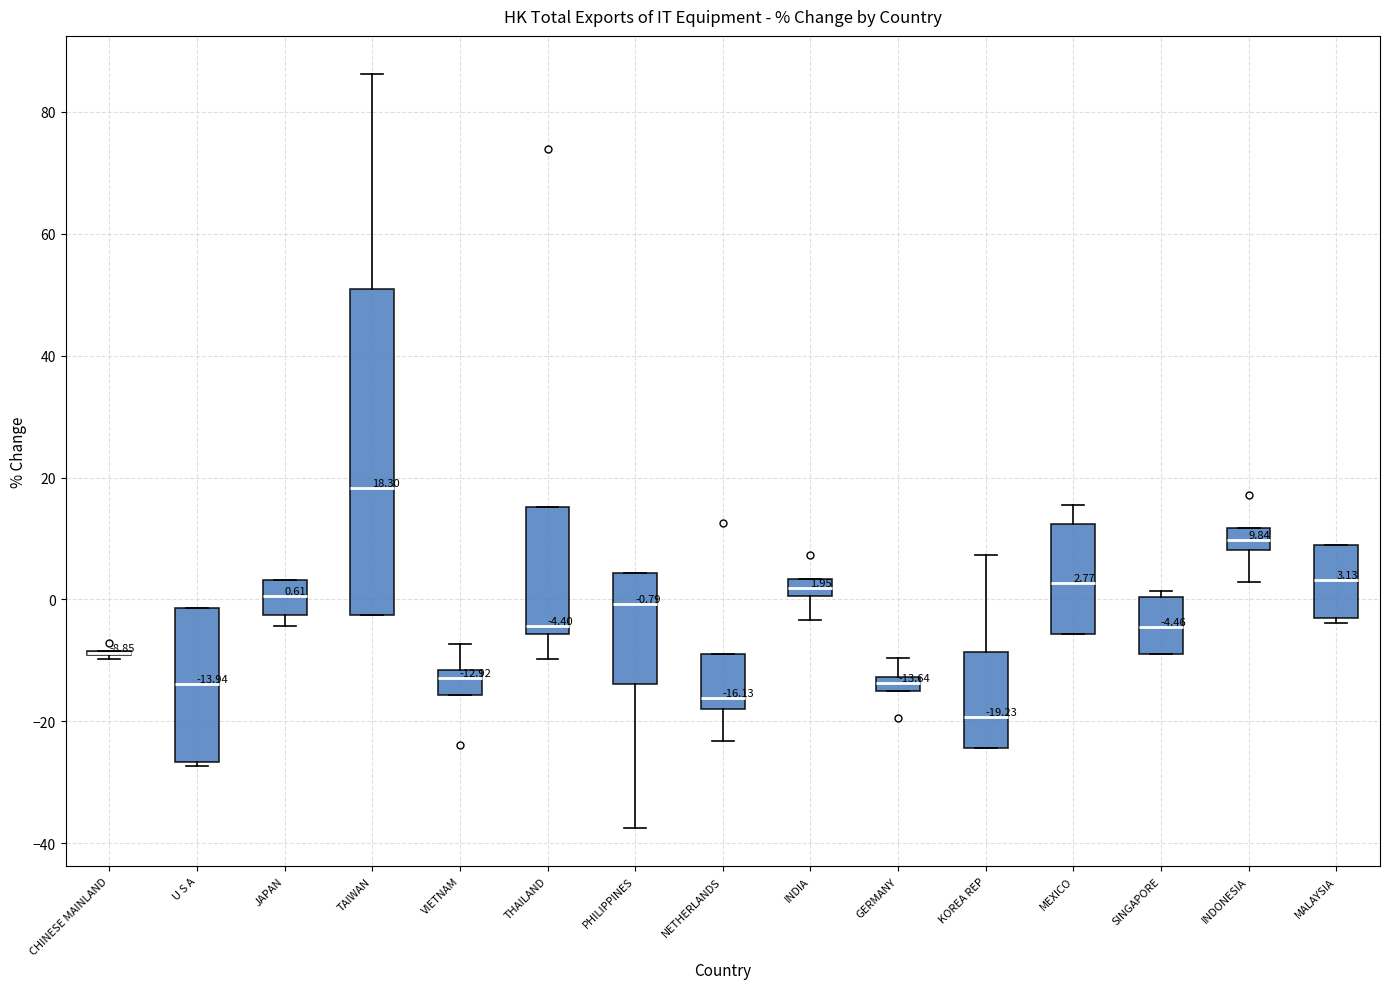

Which box is the tallest, from its lower edge to its upper edge?

TAIWAN